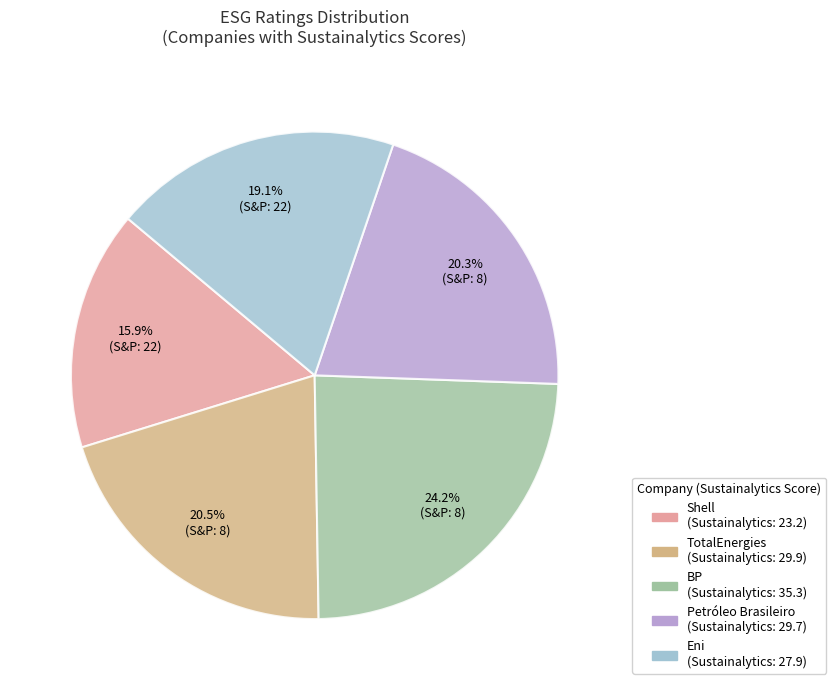

To the nearest percent, what is the difference between the largest and smallest slice percentages?

8%